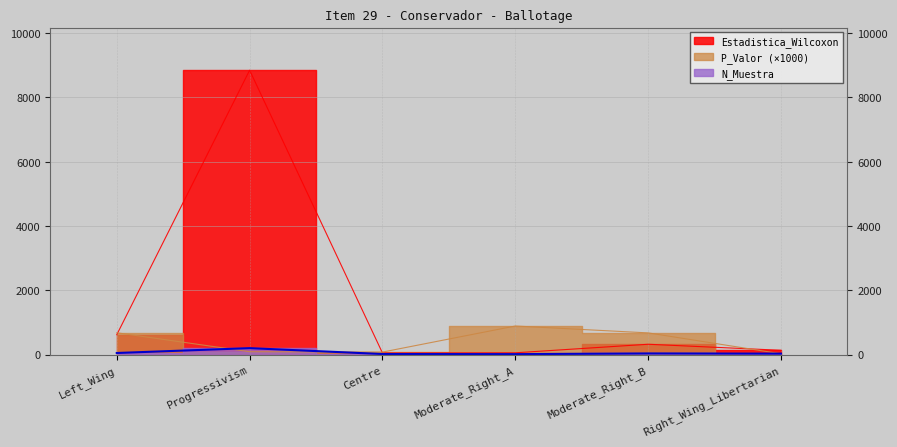

Reading left to right, list all the values displayed in this chart.

N_Muestra: 51.0	202.0	19.0	15.0	37.0	31.0
Estadistica_Wilcoxon: 619.0	8846.5	51.0	57.0	323.0	135.0
P_Valor: 680.0	91.2	79.9	890.4	676.2	26.0